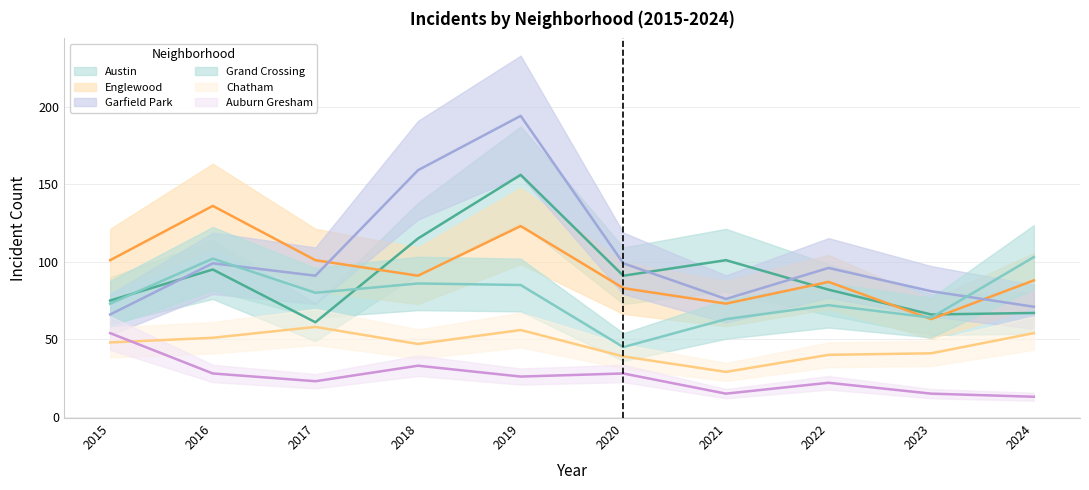

Reading left to right, extract all data points from this chart.

Austin: 75	95	61	115	156	91	101	82	66	67
Englewood: 101	136	101	91	123	83	73	87	63	88
Garfield Park: 66	99	91	159	194	99	76	96	81	71
Grand Crossing: 73	102	80	86	85	45	63	72	64	103
Chatham: 48	51	58	47	56	39	29	40	41	54
Auburn Gresham: 54	28	23	33	26	28	15	22	15	13